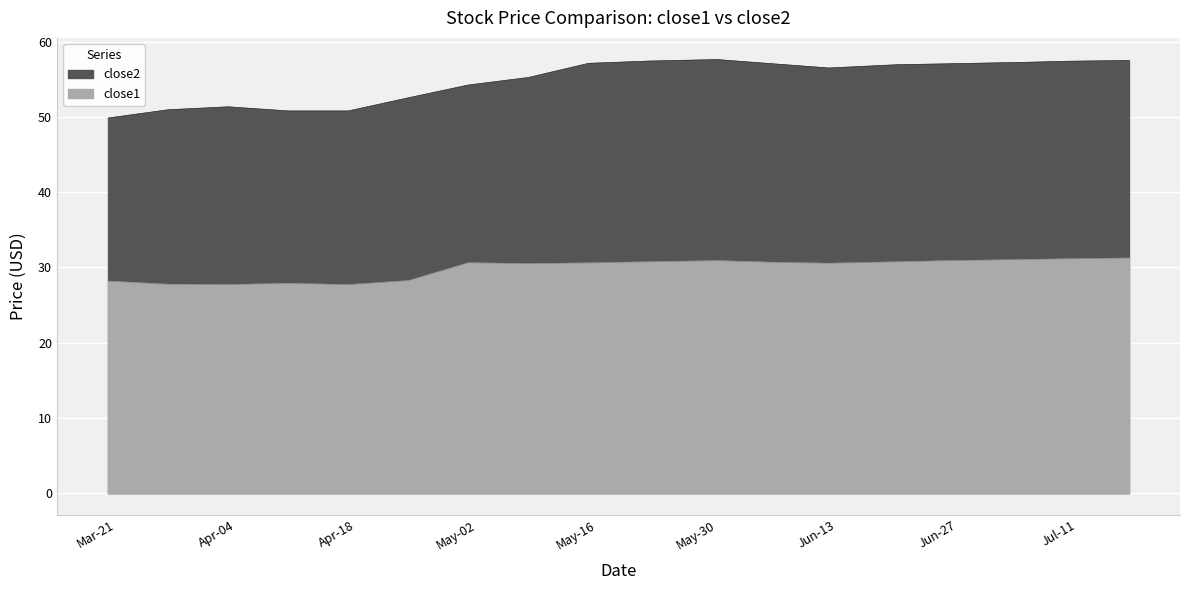

At 2017-06-05, list the series in order from largest to smallest.

close2, close1